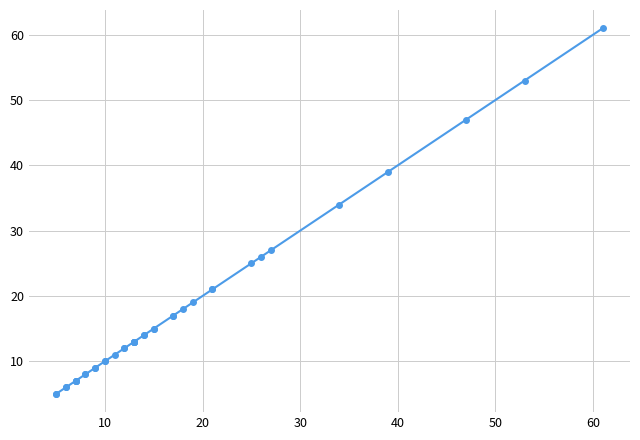

Which has a higher value, 20 or 12?

20